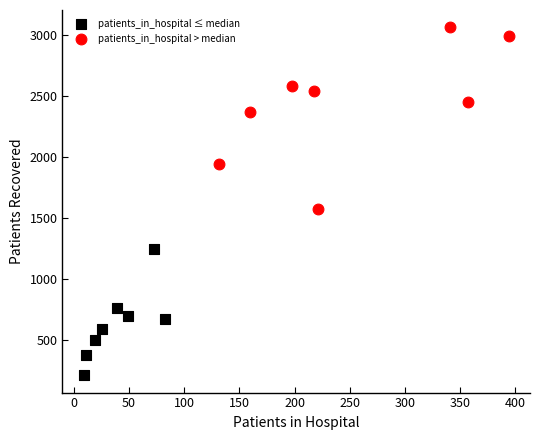

Which series has the widest spread of Y values?

patients_in_hospital > median